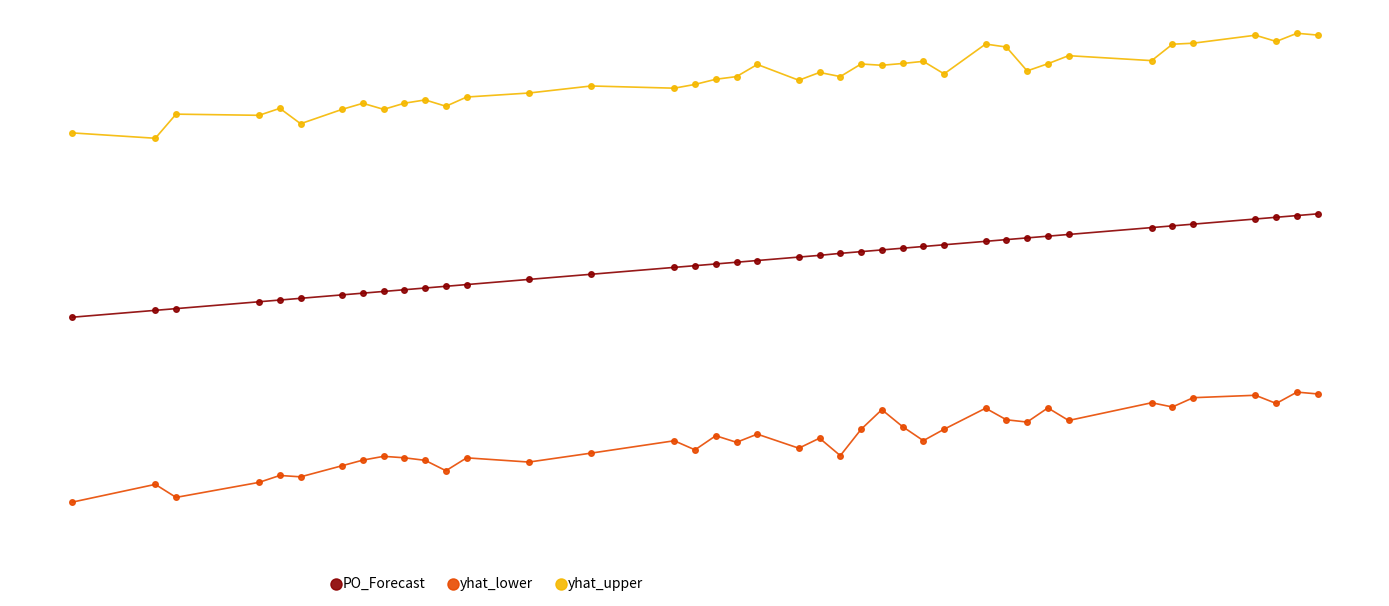

Is this an area chart (filled region under the line)?

No